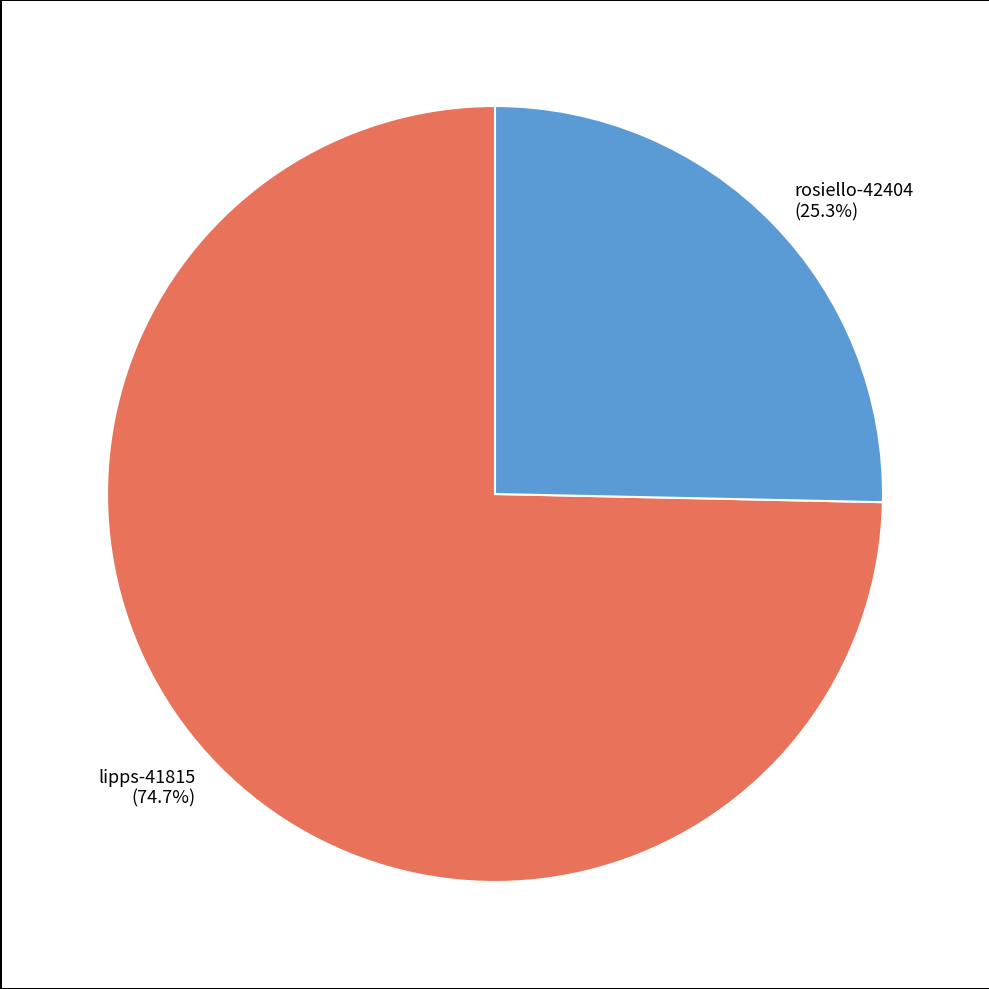

Rank the categories by value from lowest to highest.

rosiello-42404, lipps-41815